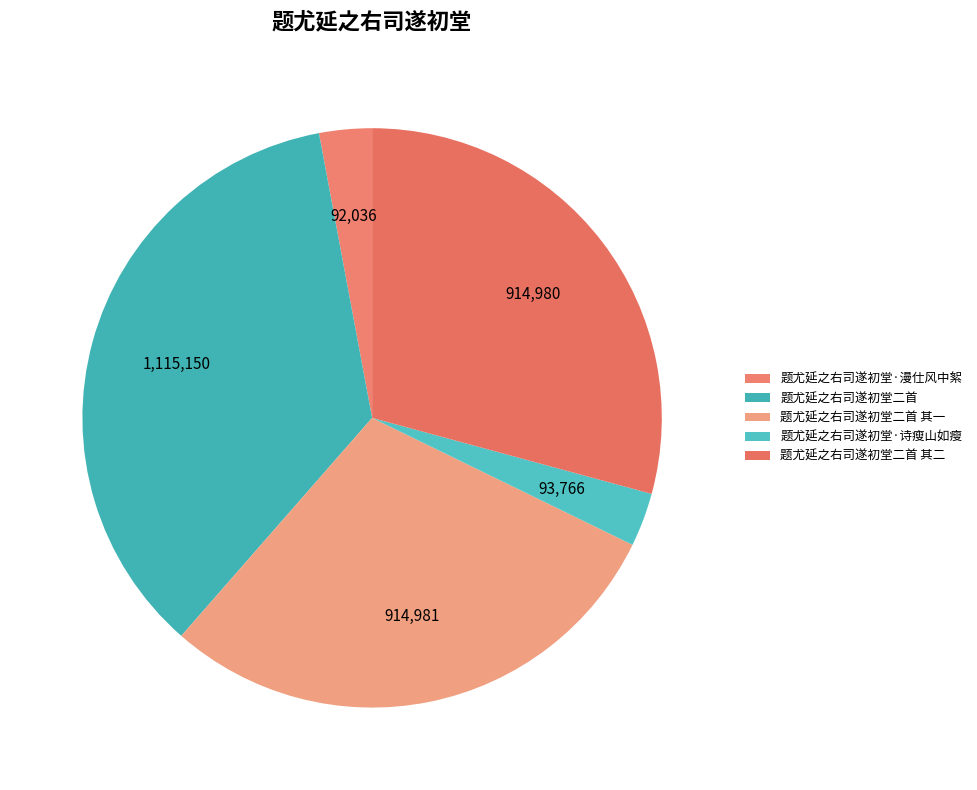

Approximately how many times larger is the value at 题尤延之右司遂初堂·诗瘦山如瘦 compared to 题尤延之右司遂初堂二首 其二?

0.1